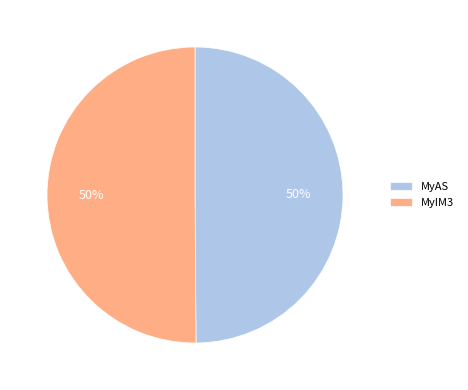

True or false: MyIM3 accounts for 50% of the total.

True